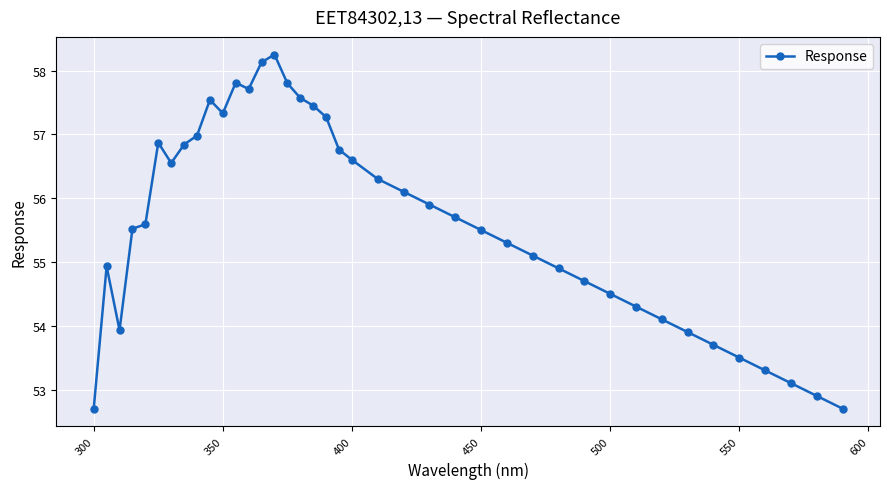

What is the average value?

55.6